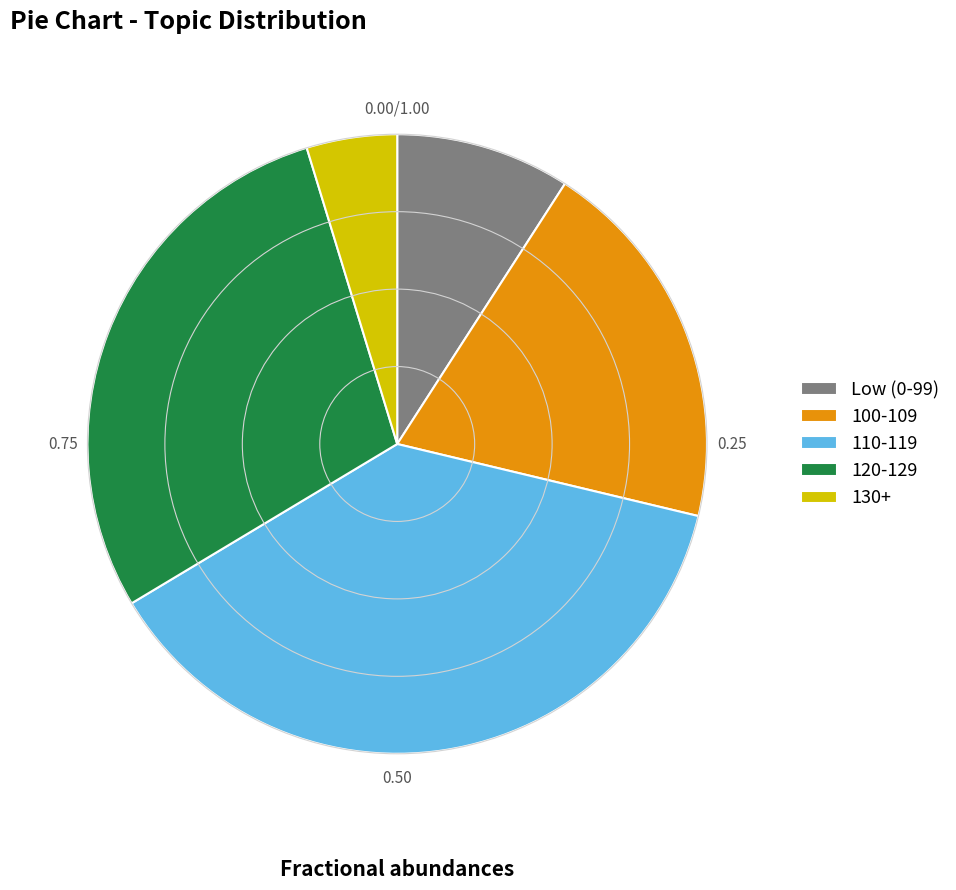

Rank the categories by value from highest to lowest.

110-119, 120-129, 100-109, Low (0-99), 130+